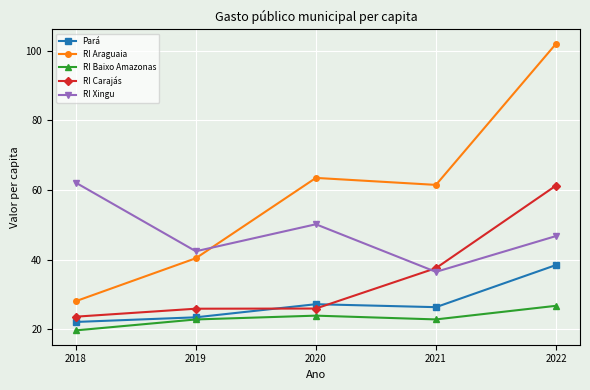

Is the value of RI Baixo Amazonas at 2022 greater than the value of RI Xingu at 2021?

No